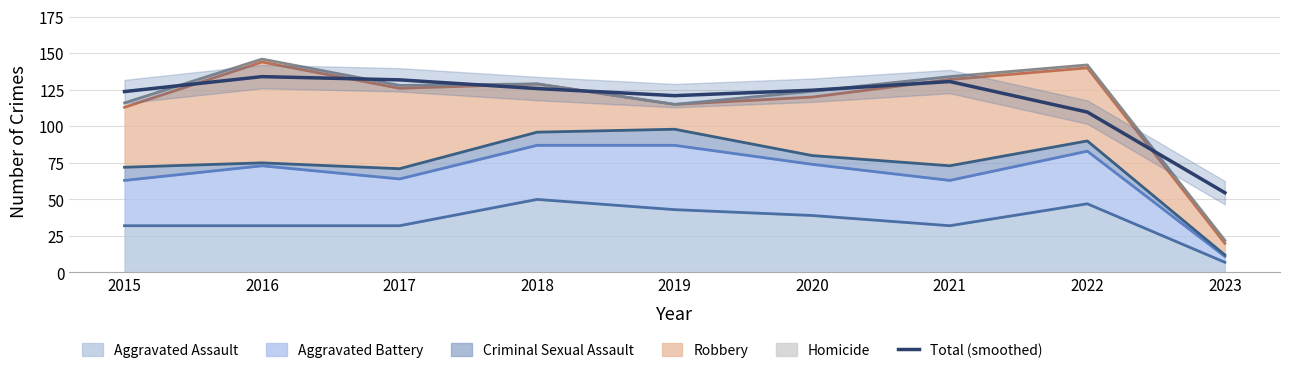

Where is the data nearest to the value 94?

2022